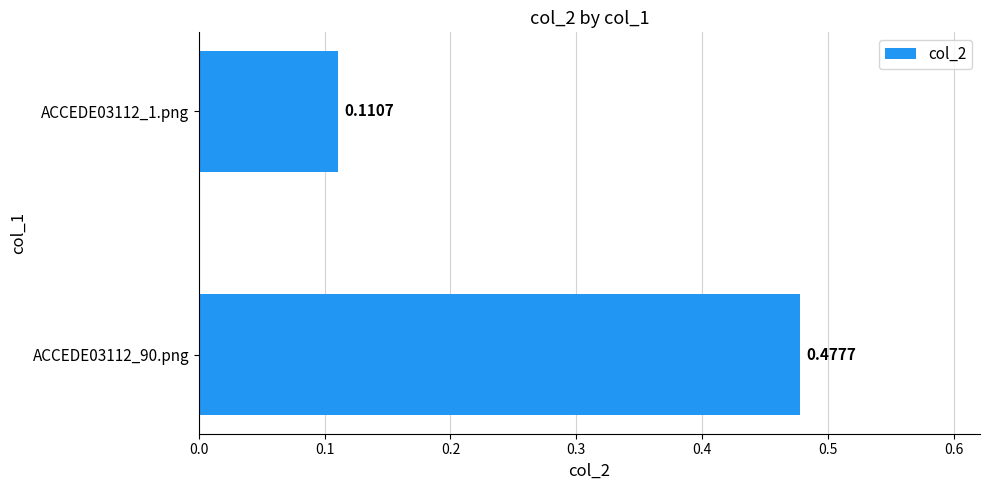

What is the difference between the maximum and minimum values?

0.4